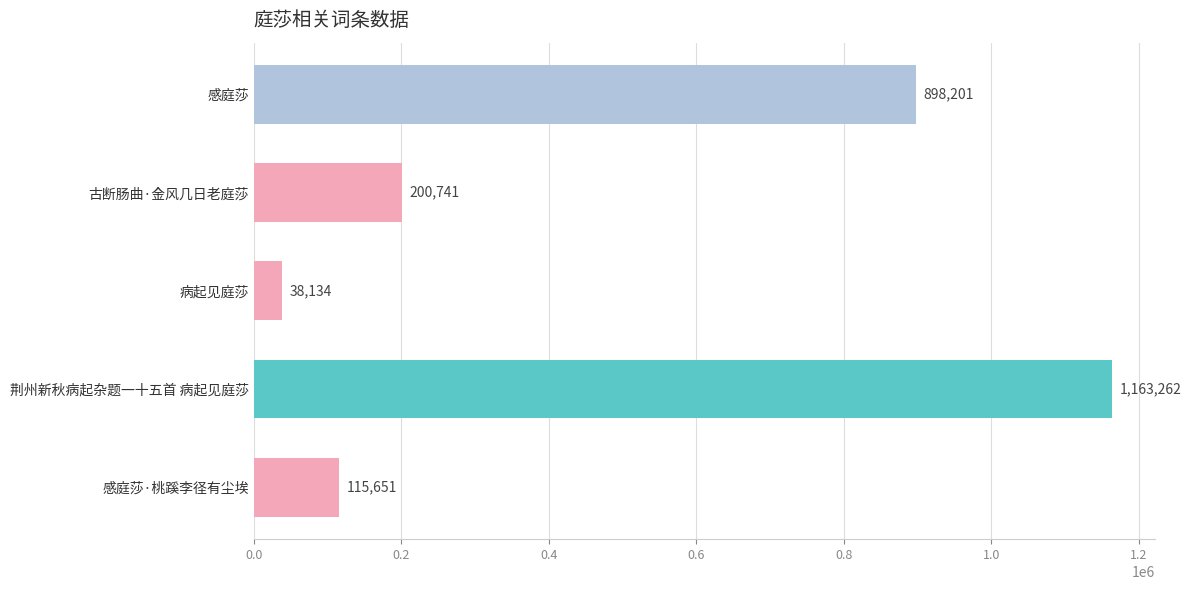

Are the bars grouped side by side (vs. stacked)?

No